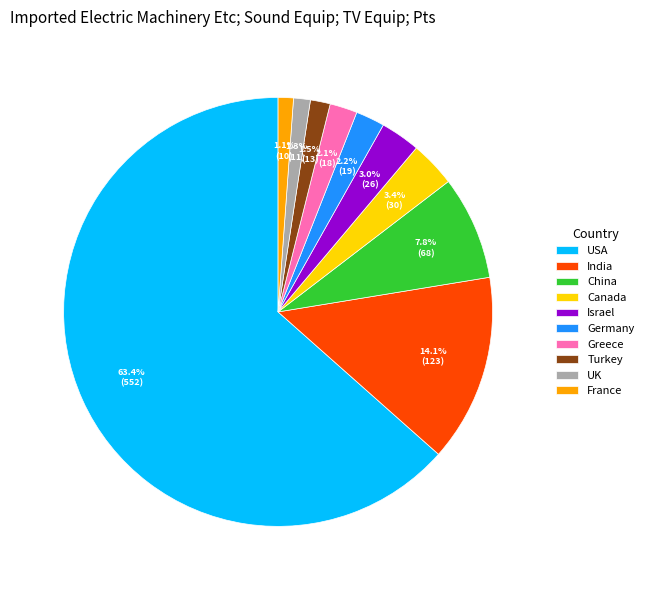

Which slice is the largest?

USA